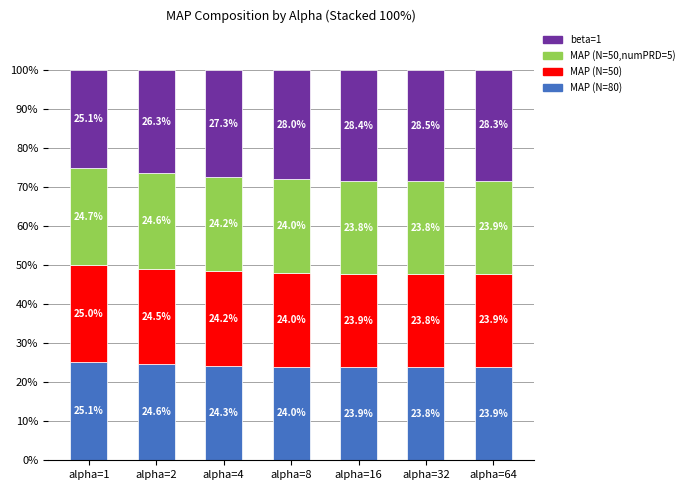

At which label does MAP (N=80) reach its minimum?

alpha=32